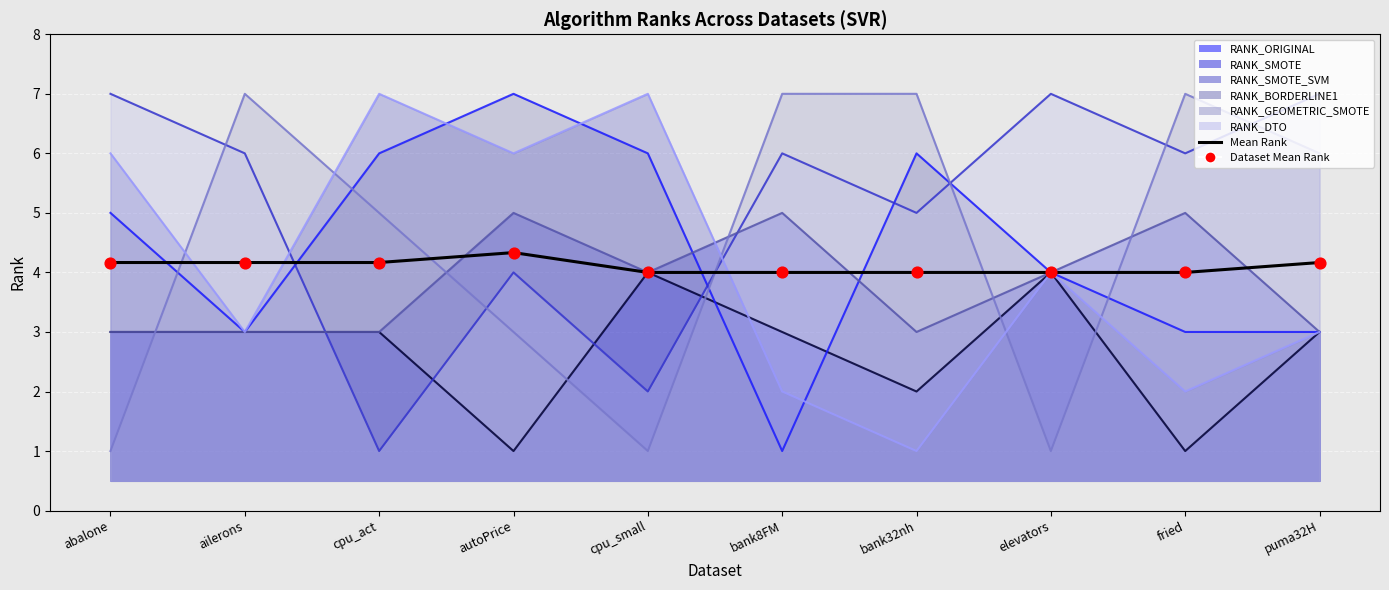

At which category is the sum across all series the highest?

autoPrice